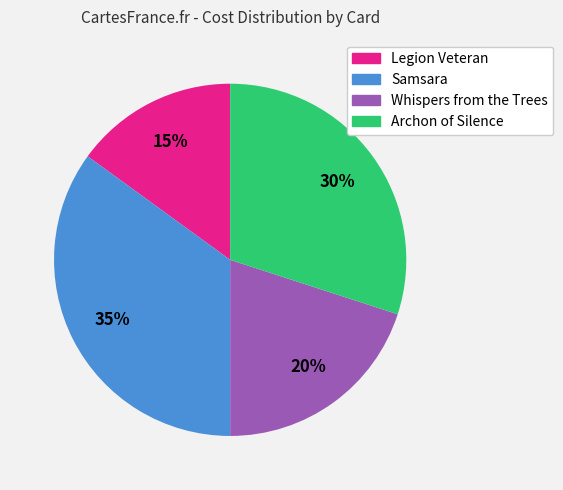

What percentage is the Legion Veteran slice, to the nearest percent?

15%